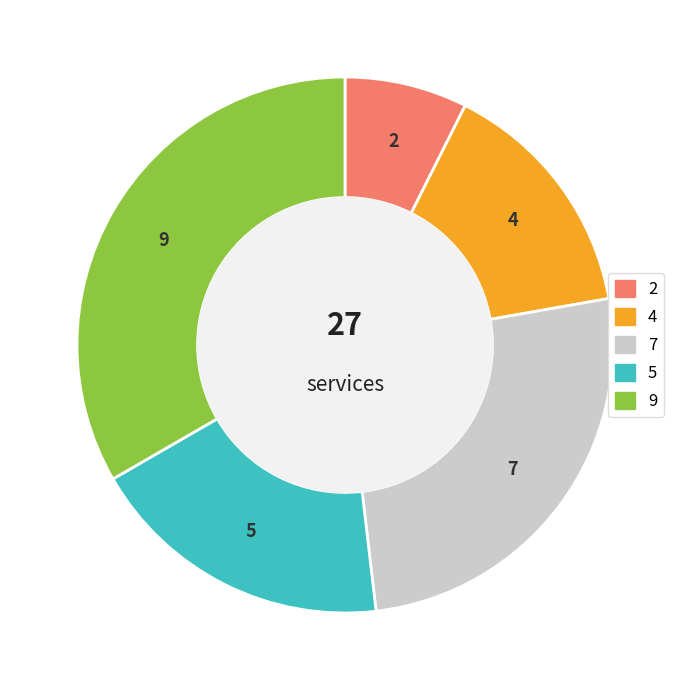

Rank the categories by value from lowest to highest.

2, 4, 5, 7, 9